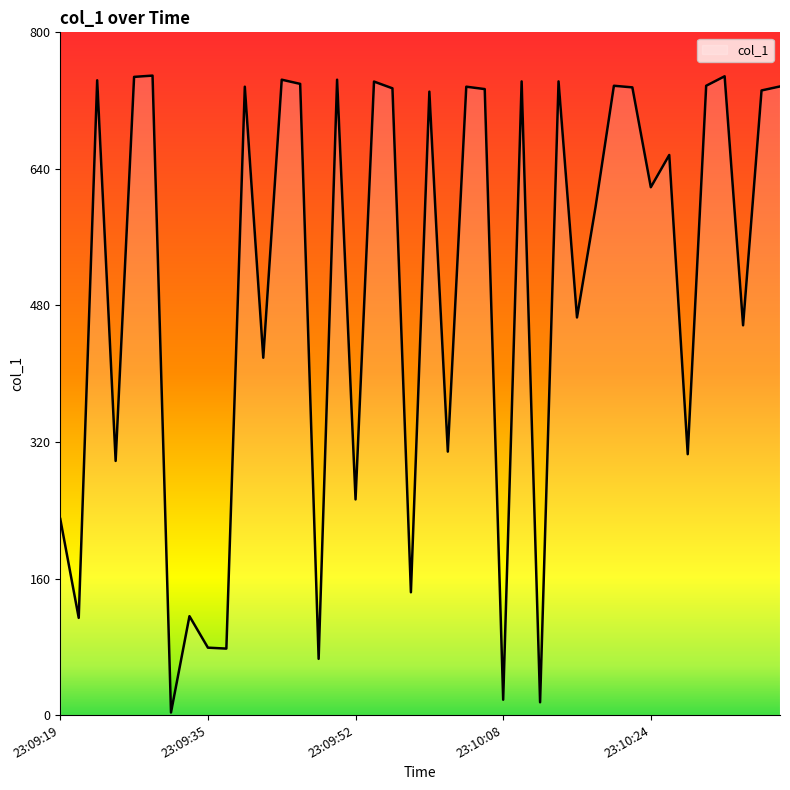

Reading left to right, transcribe all the data shown in this chart.

23:09:19=229.8	23:09:21=113.9	23:09:23=743.8	23:09:25=297.8	23:09:27=747.8	23:09:29=749.3	23:09:31=3.0	23:09:33=115.9	23:09:35=79.0	23:09:37=77.9	23:09:39=736.3	23:09:41=418.7	23:09:43=744.5	23:09:45=739.6	23:09:48=65.9	23:09:50=744.5	23:09:52=252.7	23:09:54=742.3	23:09:56=734.4	23:09:58=143.9	23:10:00=730.5	23:10:02=308.7	23:10:04=736.3	23:10:06=733.5	23:10:08=18.0	23:10:10=742.5	23:10:12=15.0	23:10:14=742.5	23:10:16=465.9	23:10:18=594.6	23:10:20=737.4	23:10:22=735.5	23:10:24=618.5	23:10:26=656.3	23:10:28=305.7	23:10:30=737.4	23:10:32=748.5	23:10:34=456.7	23:10:36=731.9	23:10:38=736.6